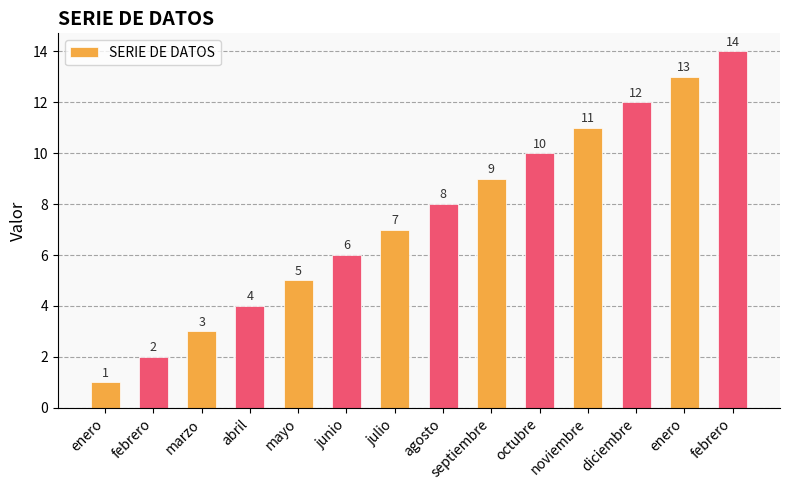

Reading left to right, transcribe all the data shown in this chart.

1	2	3	4	5	6	7	8	9	10	11	12	13	14